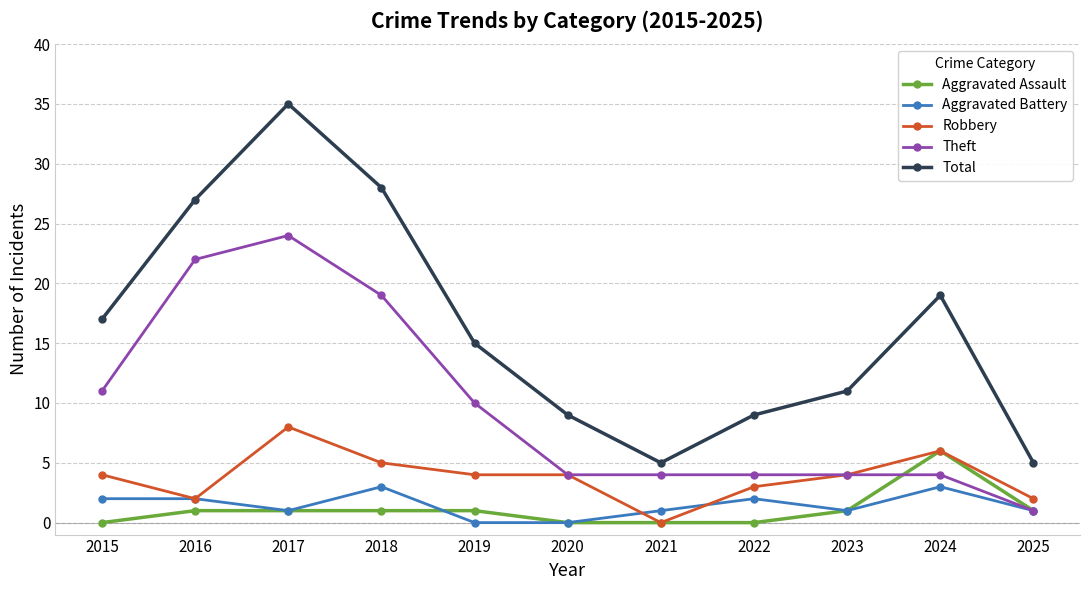

True or false: Total and Robbery cross at least once.

False